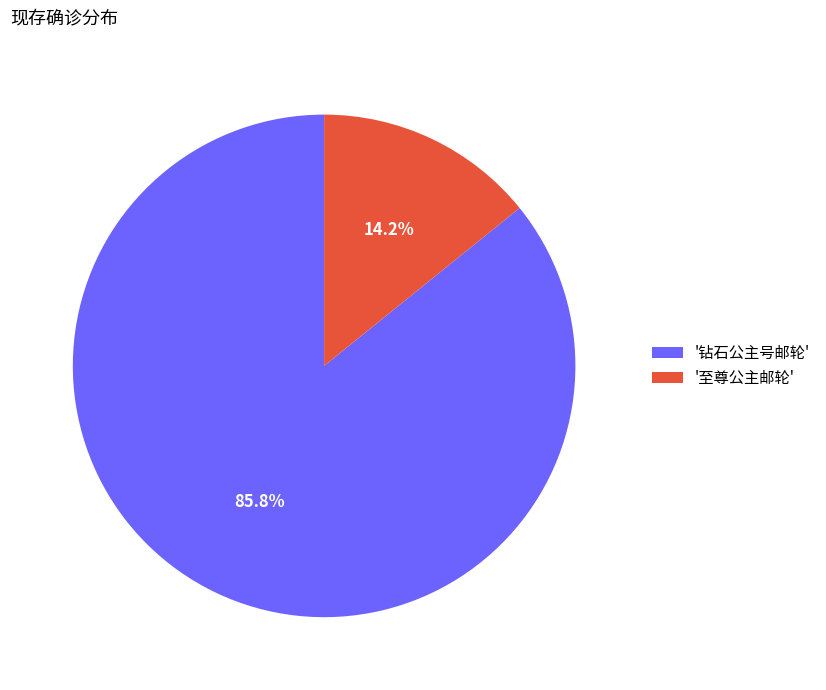

Which slice is the largest?

'钻石公主号邮轮'